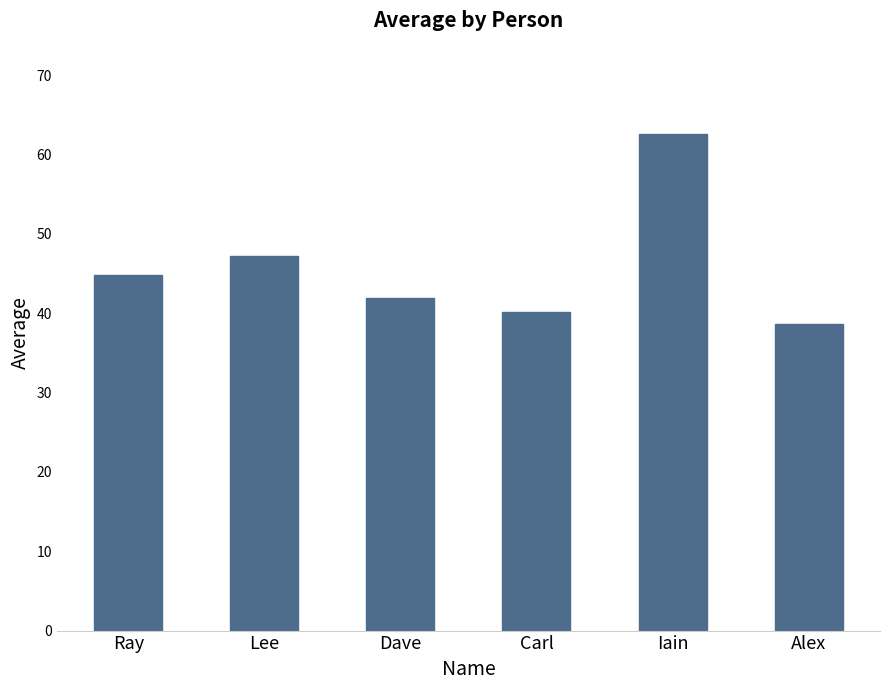

How many series are shown in this chart?

1